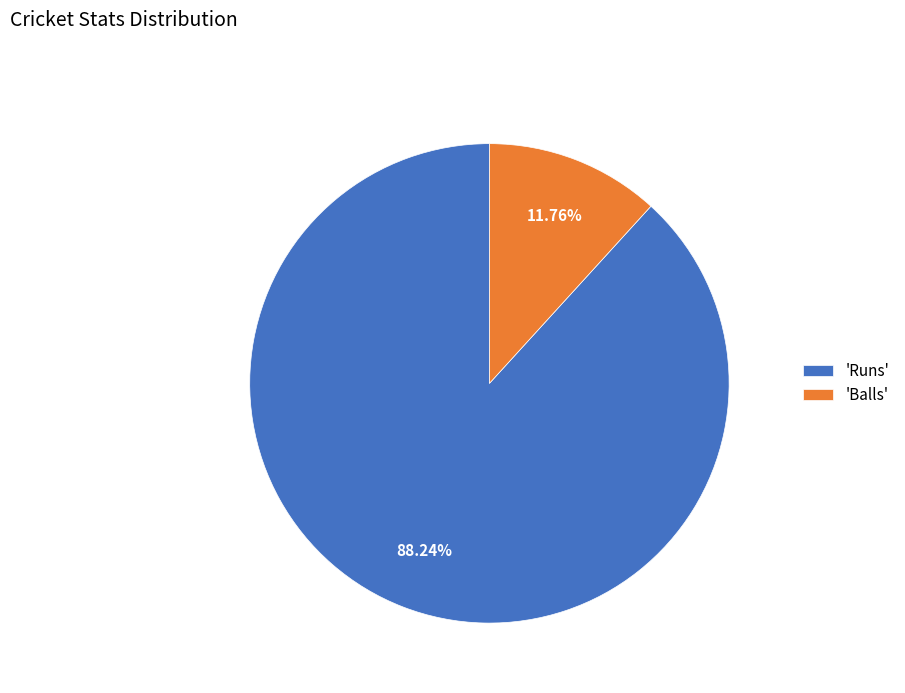

Which has a higher value, 'Balls' or 'Runs'?

'Runs'